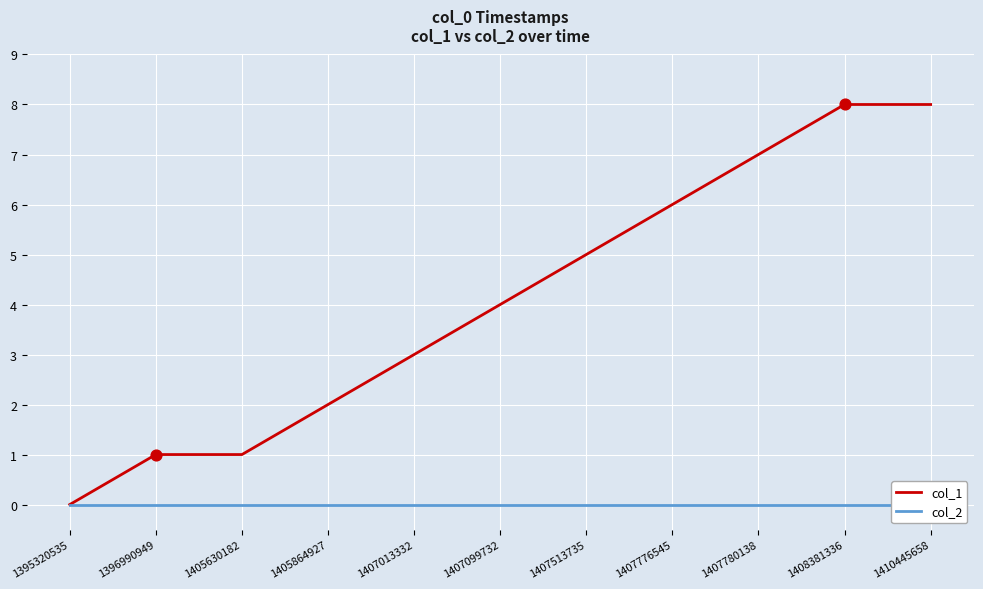

At which category is the sum across all series the highest?

1408381336